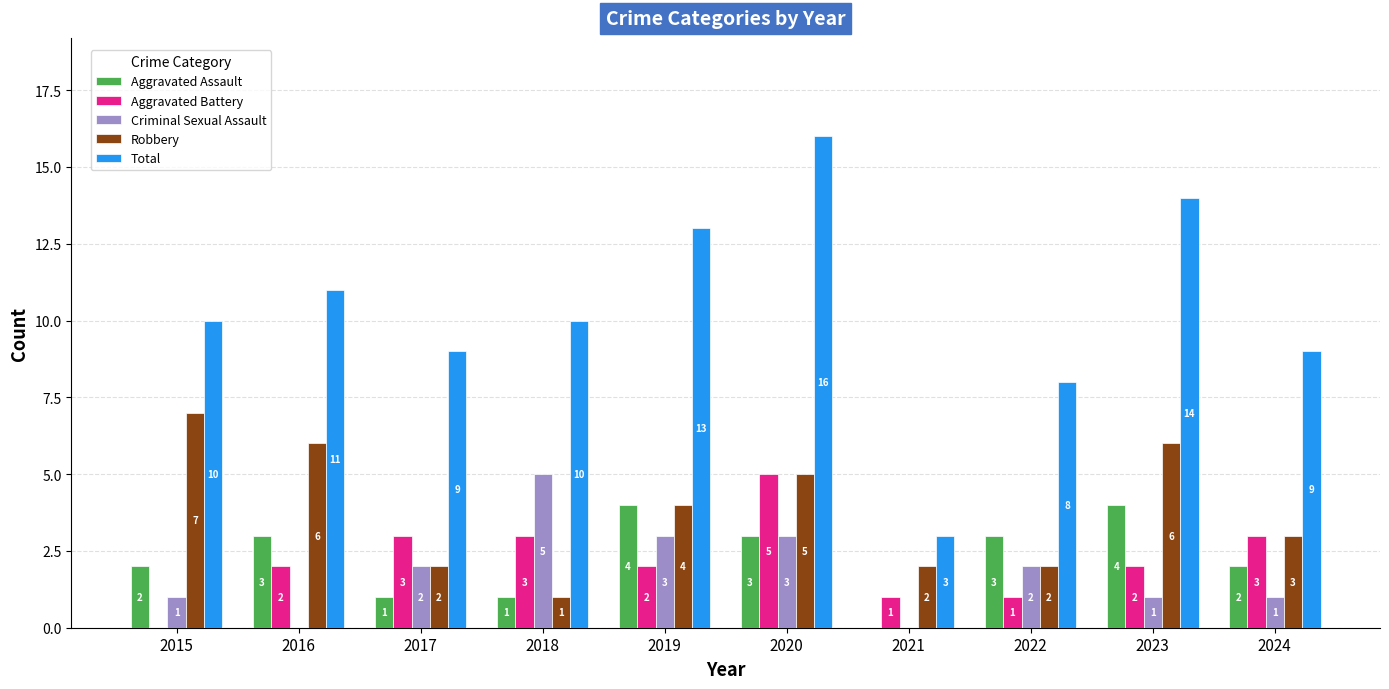

How many values in Aggravated Assault are above zero?

9